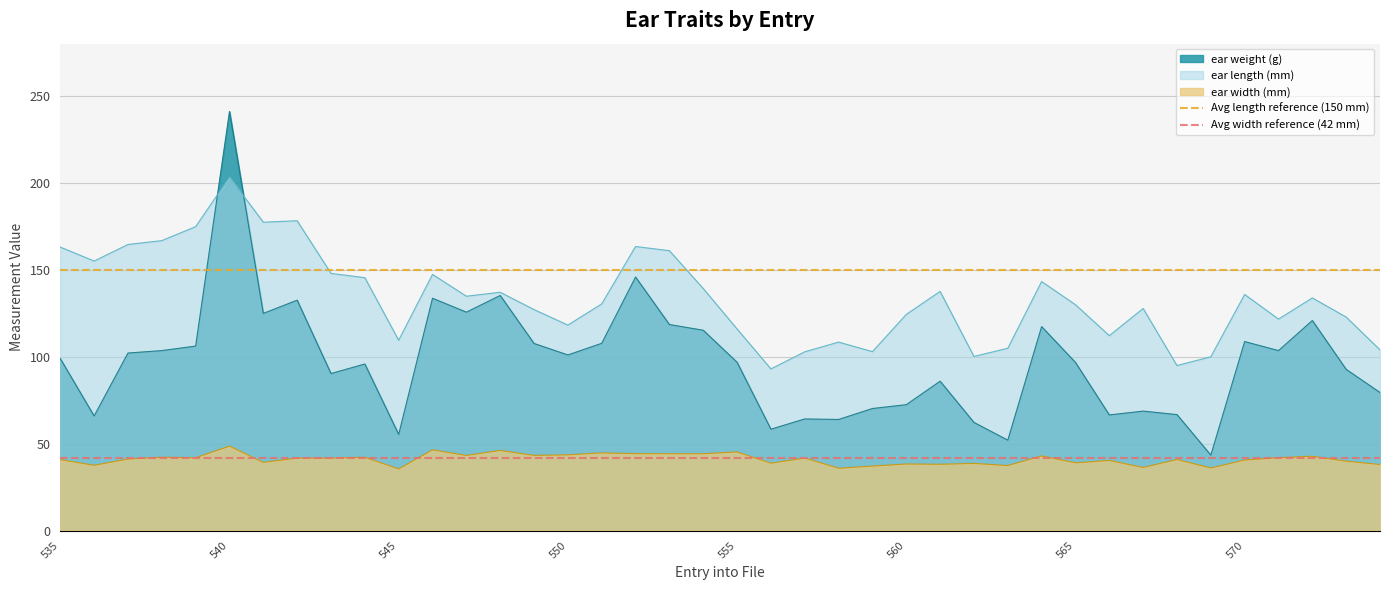

The ear width (mm) series shows 35.4 at 545. True or false?

True